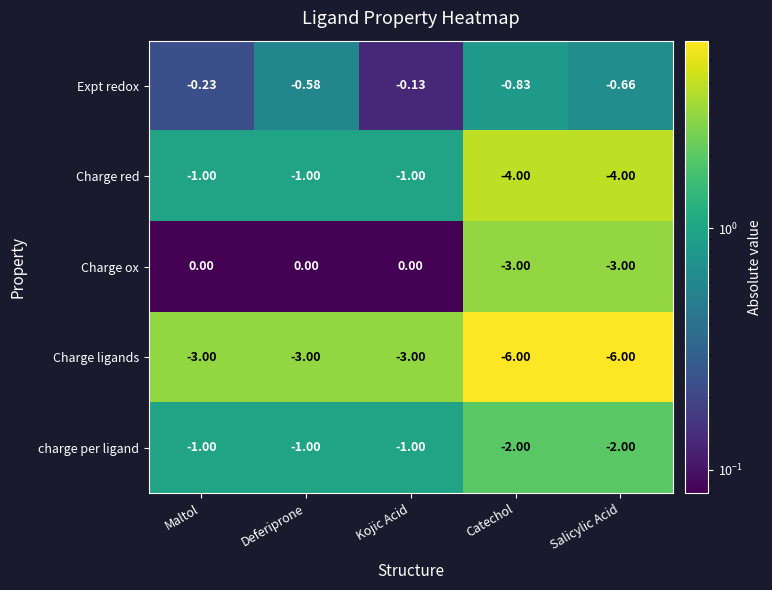

Is the value of Charge ligands at Kojic Acid greater than the value of Charge ox at Kojic Acid?

No